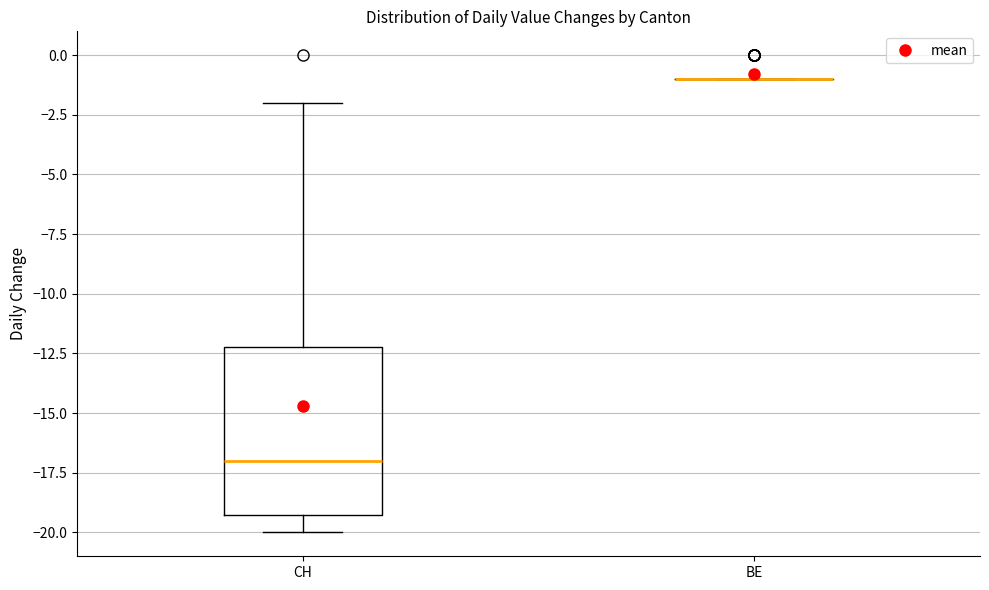

Comparing the boxes themselves (not the whiskers), which one is the tallest?

CH